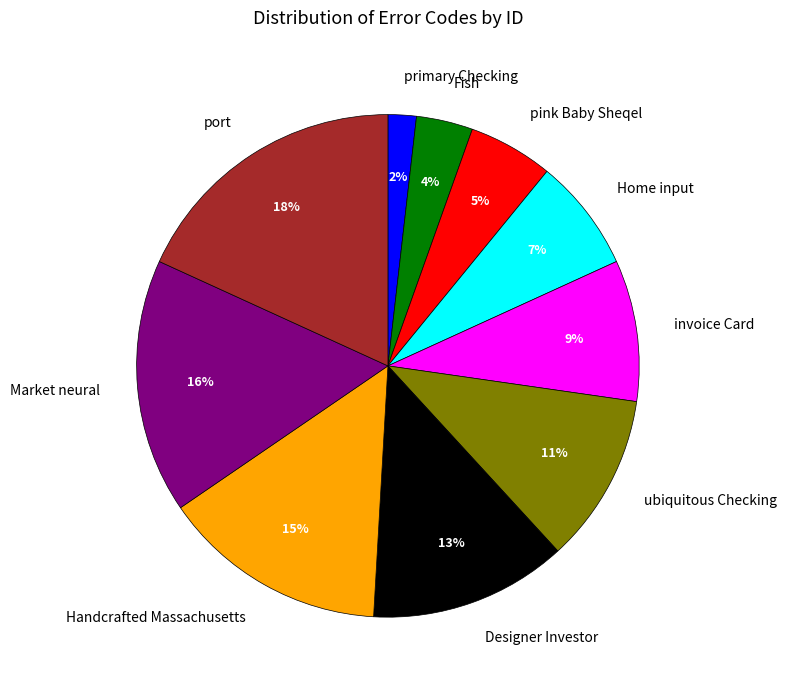

How many slices are in this pie chart?

10